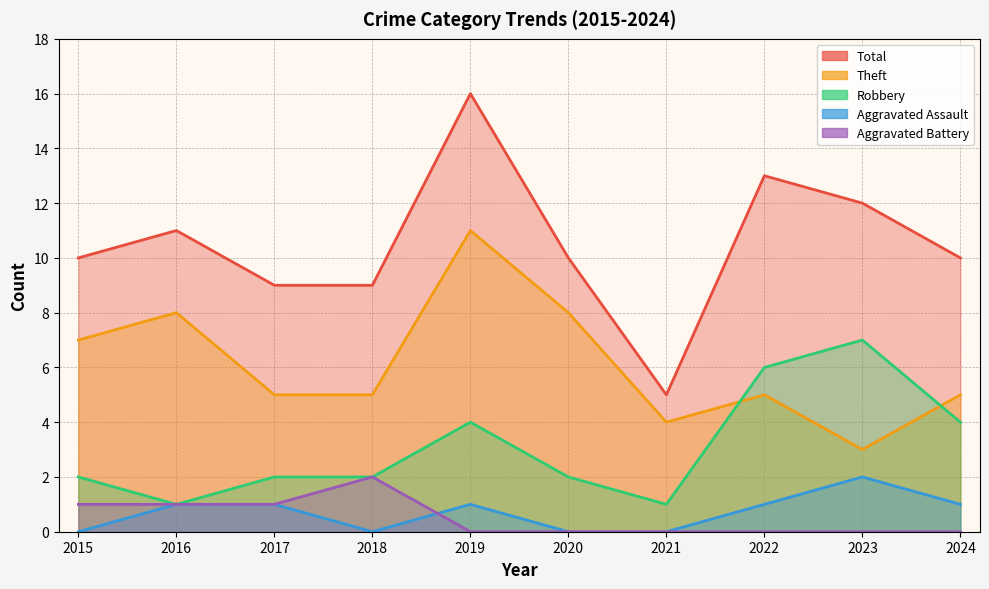

Reading left to right, what are all the values shown in this chart?

Robbery: 2	1	2	2	4	2	1	6	7	4
Theft: 7	8	5	5	11	8	4	5	3	5
Total: 10	11	9	9	16	10	5	13	12	10
Aggravated Assault: 0	1	1	0	1	0	0	1	2	1
Aggravated Battery: 1	1	1	2	0	0	0	0	0	0